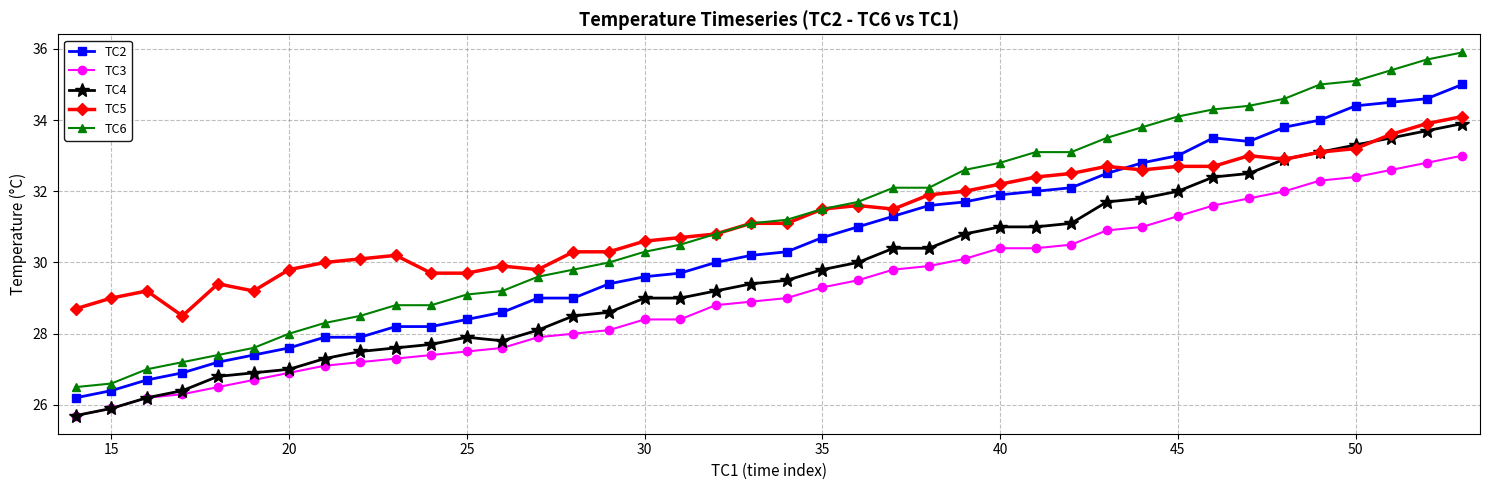

Does the chart display data point markers on the line(s)?

Yes